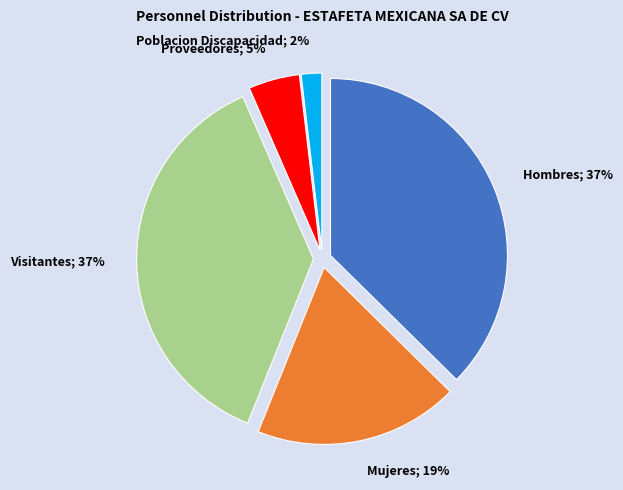

Count the number of slices in the pie.

5